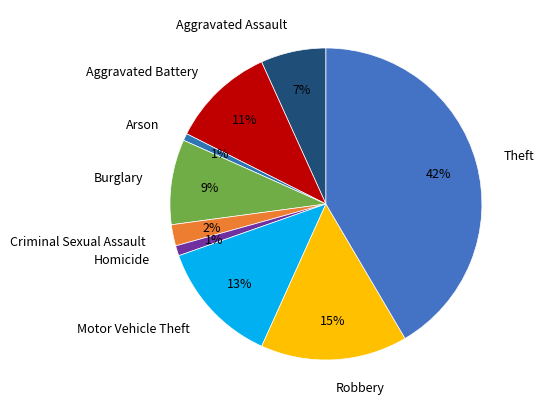

To the nearest percent, what is the difference between the Burglary and Arson slice percentages?

8%